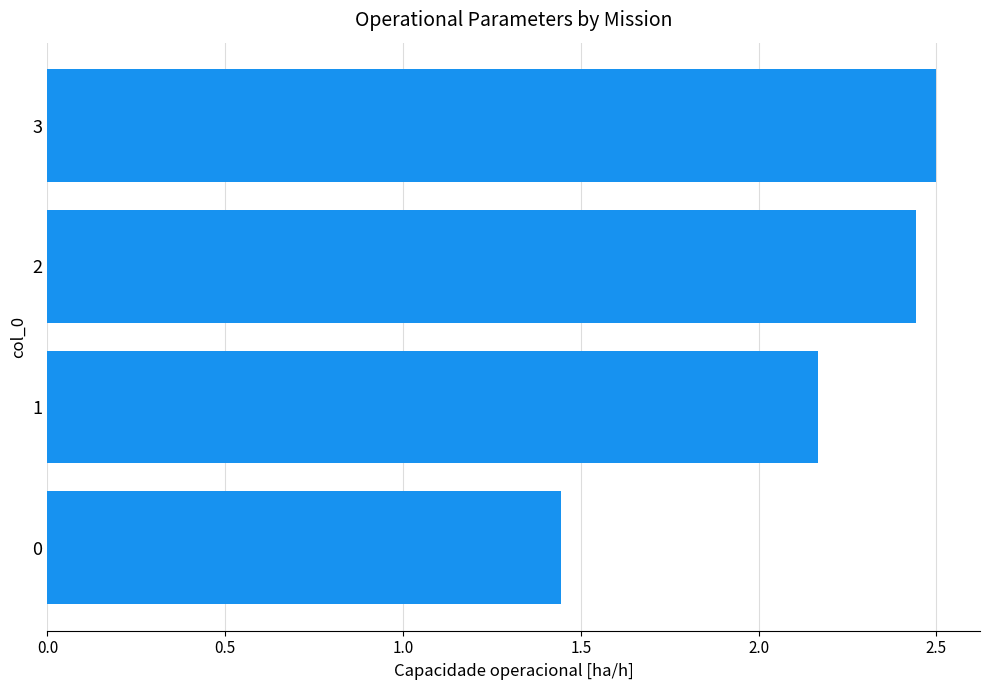

The value at 2 is 4.0. True or false?

False